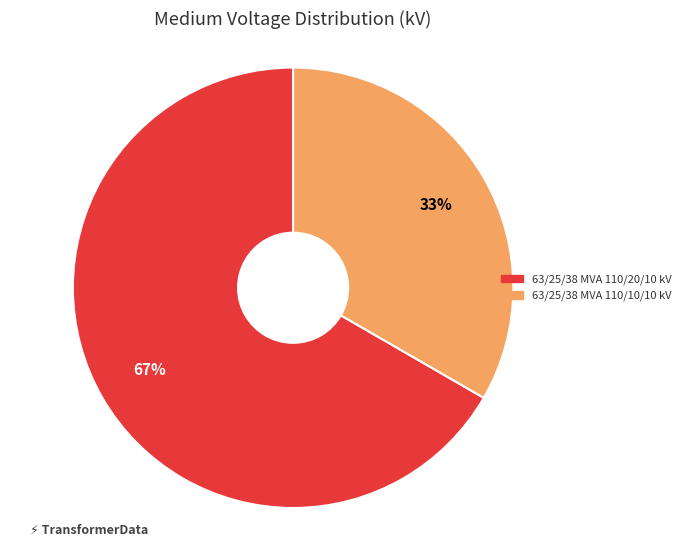

Which category accounts for the majority?

63/25/38 MVA 110/20/10 kV